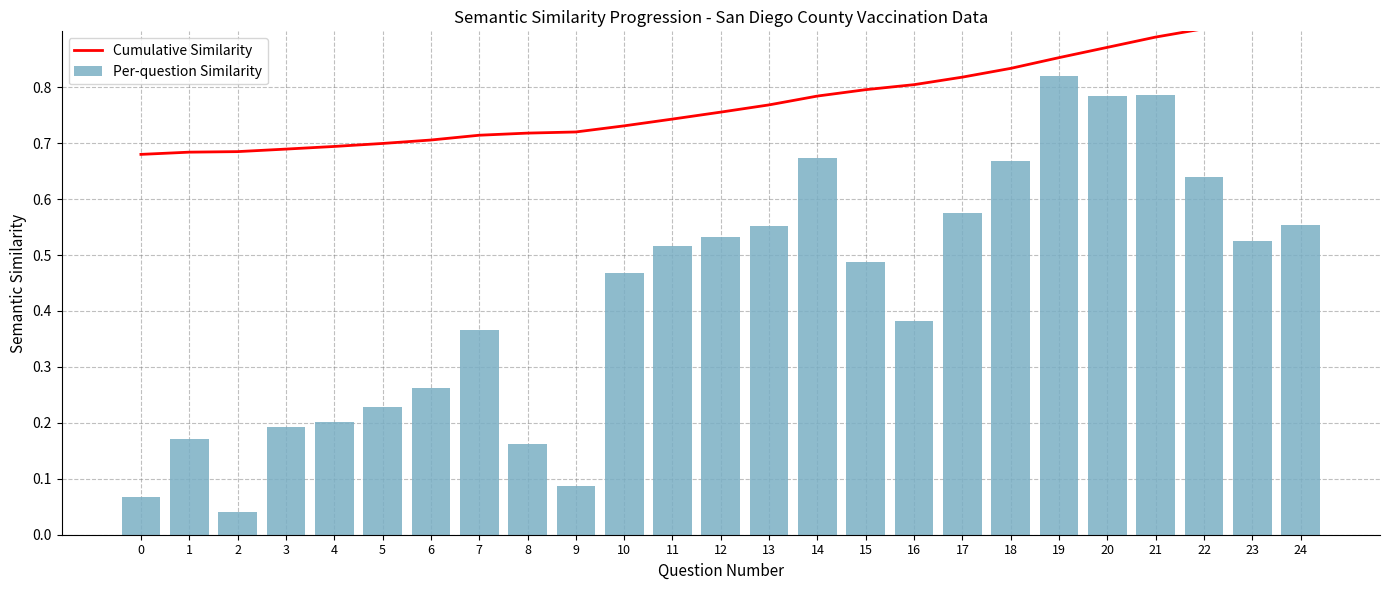

How many data points does each series have?

25